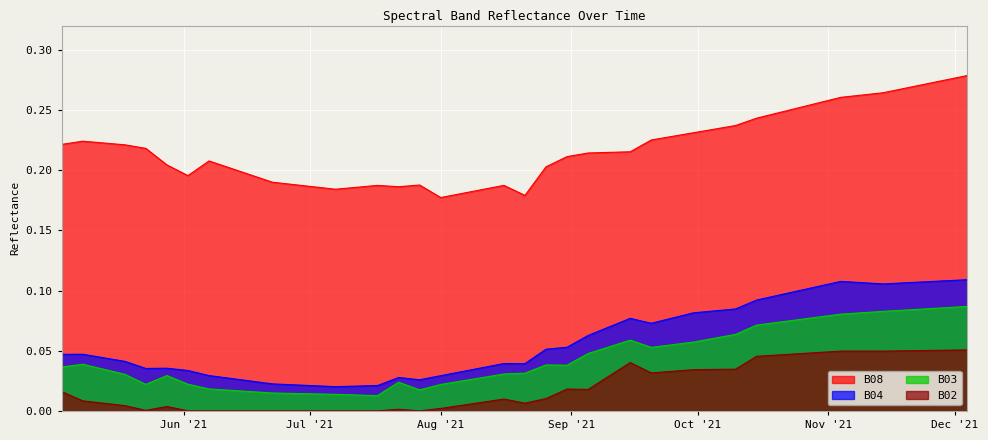

Does the chart display data point markers on the line(s)?

No